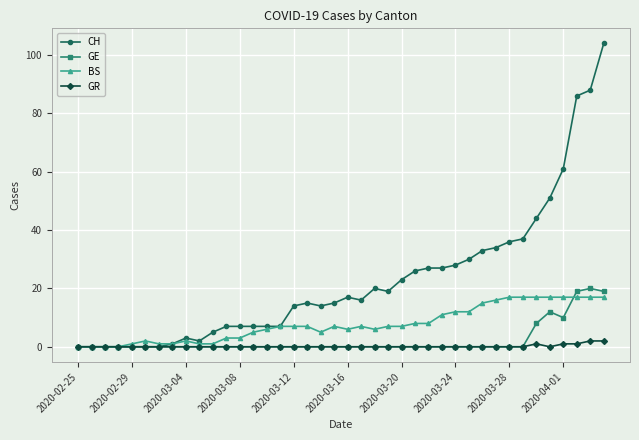

What is the maximum value shown in the chart?

104